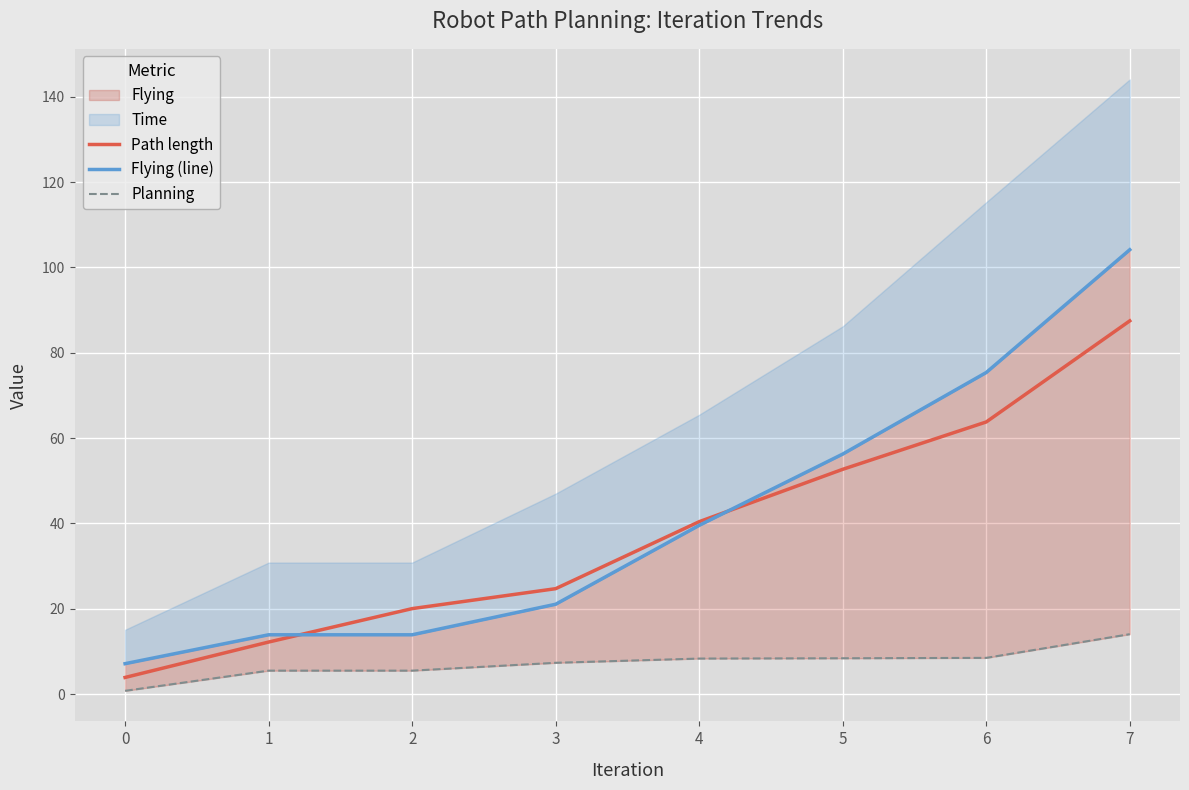

At which label does Flying (line) first exceed 39?

4